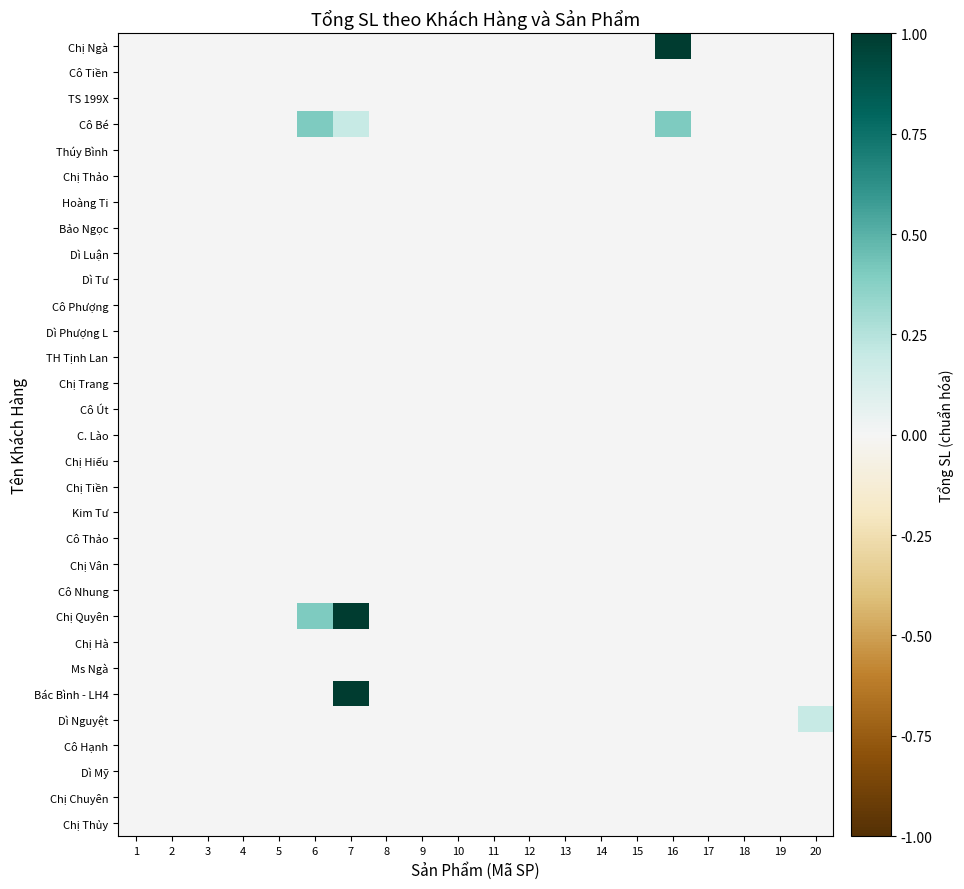

At 16, list the series in order from largest to smallest.

Chị Ngà, Cô Bé, Cô Tiền, TS 199X, Thúy Bình, Chị Thảo, Hoàng Ti, Bảo Ngọc, Dì Luận, Dì Tư, Cô Phượng, Dì Phượng L, TH Tịnh Lan, Chị Trang, Cô Út, C. Lào, Chị Hiếu, Chị Tiền, Kim Tư, Cô Thảo, Chị Vân, Cô Nhung, Chị Quyên, Chị Hà, Ms Ngà, Bác Bình - LH4, Dì Nguyệt, Cô Hạnh, Dì Mỹ, Chị Chuyên, Chị Thủy